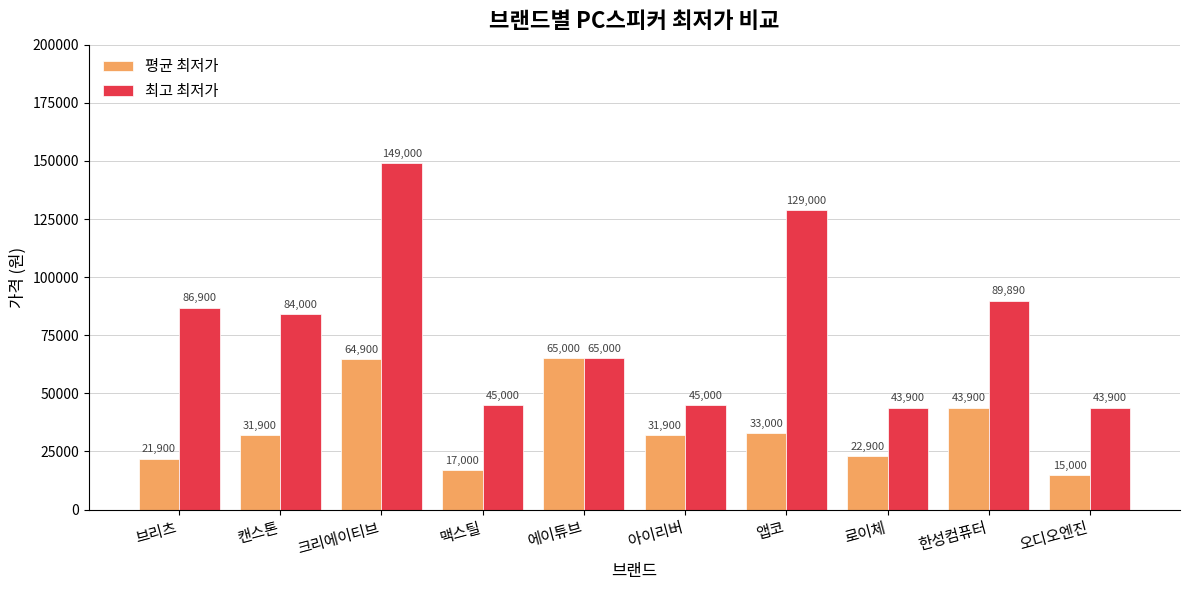

Which series has the largest total across all categories?

최고 최저가